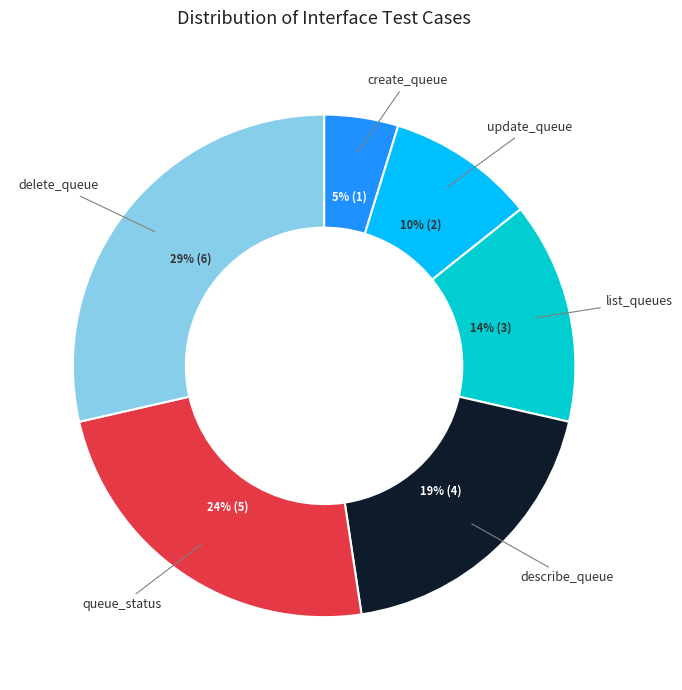

Do update_queue and describe_queue together represent more than half of the pie?

No